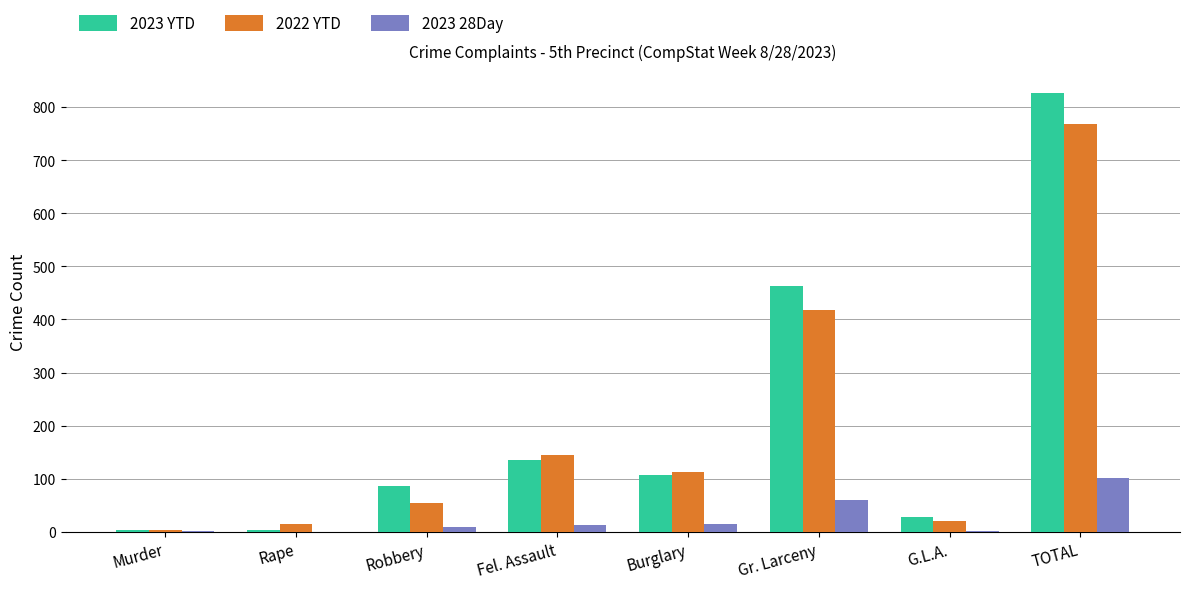

What is the maximum value shown in the chart?

827